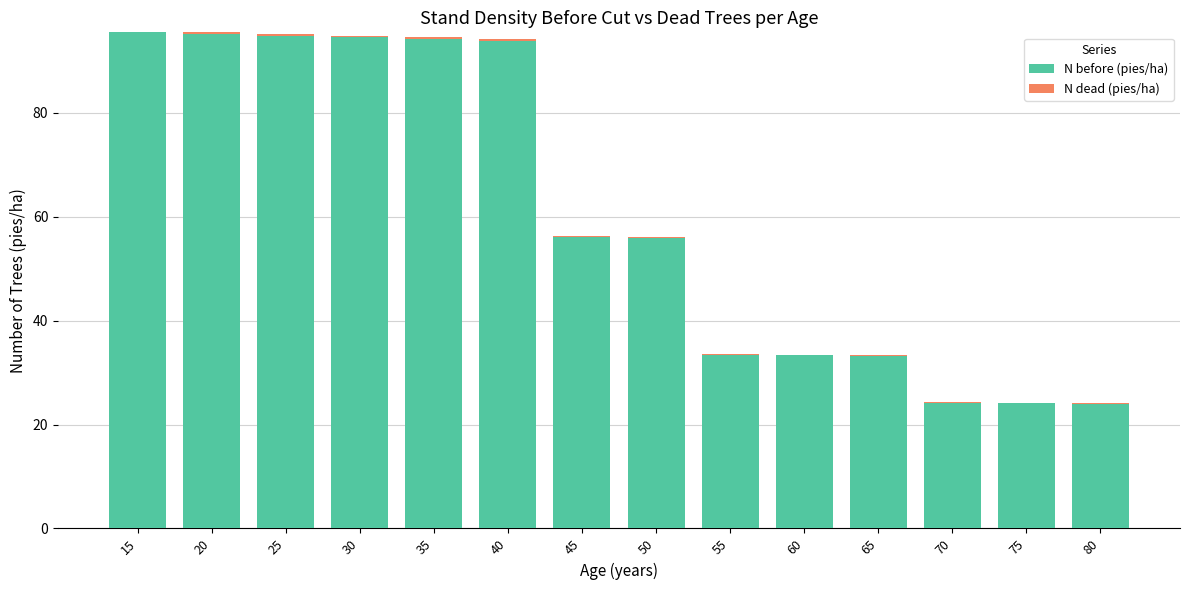

What is the total value across all series at 15?

95.5